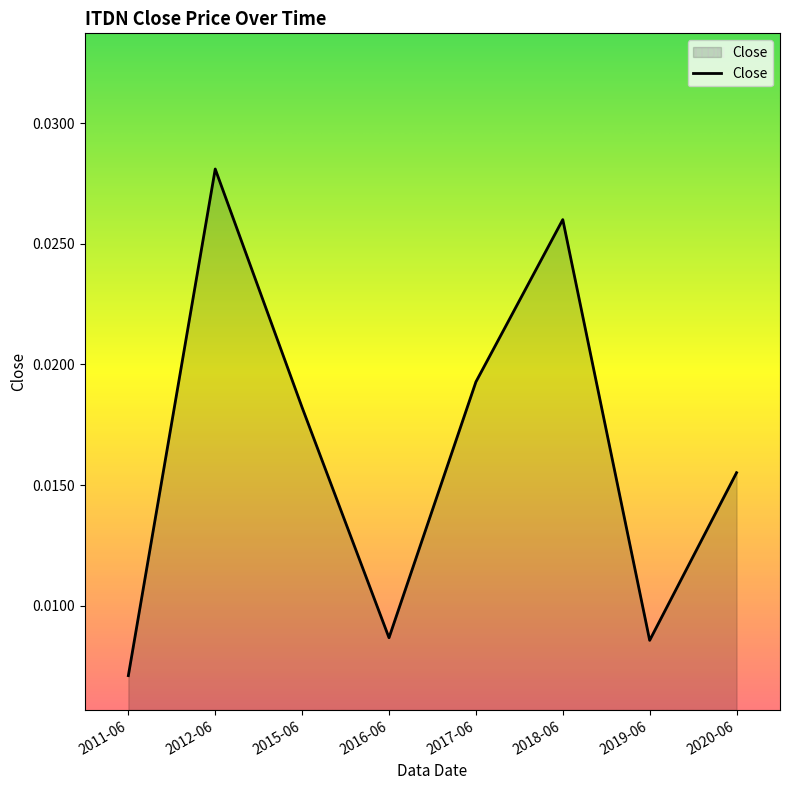

At which label is the value closest to 0?

2011-06